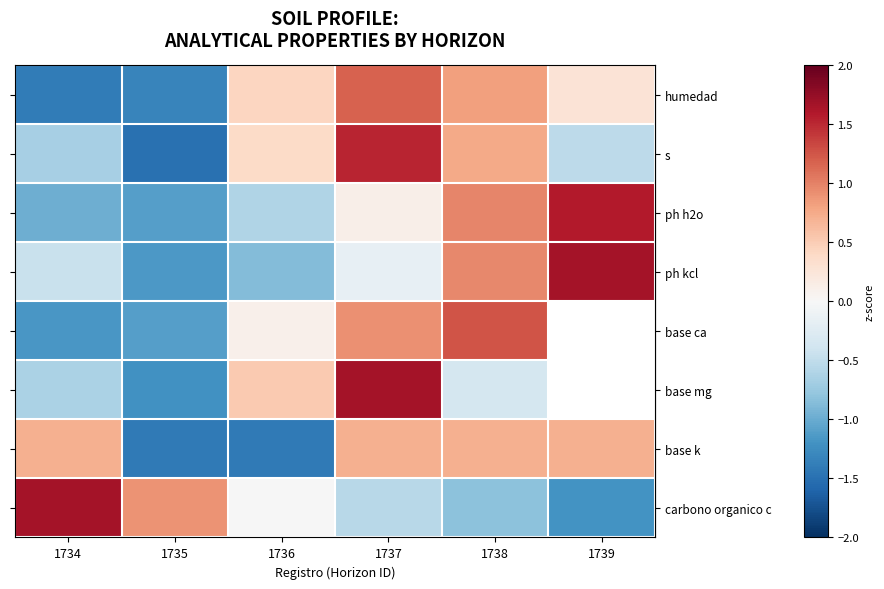

What is the minimum value shown in the chart?

-1.5